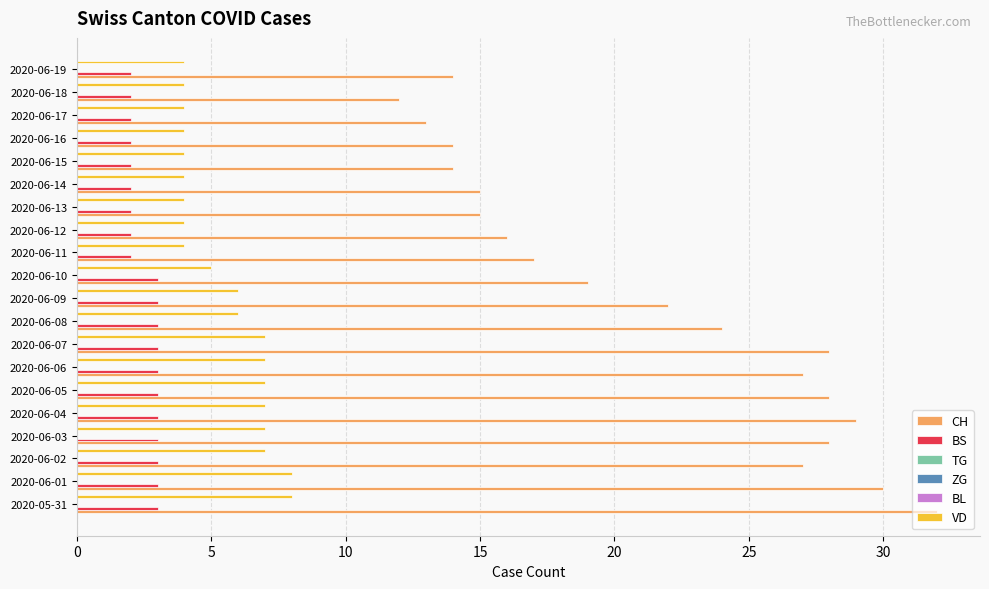

The TG series shows 0.1 at 10. True or false?

False